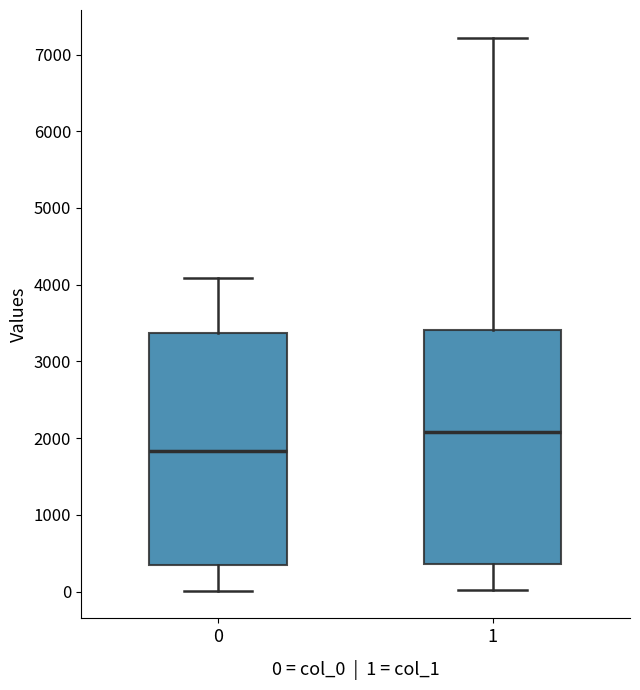

Reading left to right, read every box against the y-axis: the position of its median line, the range the box covers, and the ends of its whiskers. The values are not printed on the chart, so give them approximately, as read against the axis.

0: median 1800, box 300 to 3400, whiskers 0 to 4100
1: median 2100, box 400 to 3400, whiskers 0 to 7200